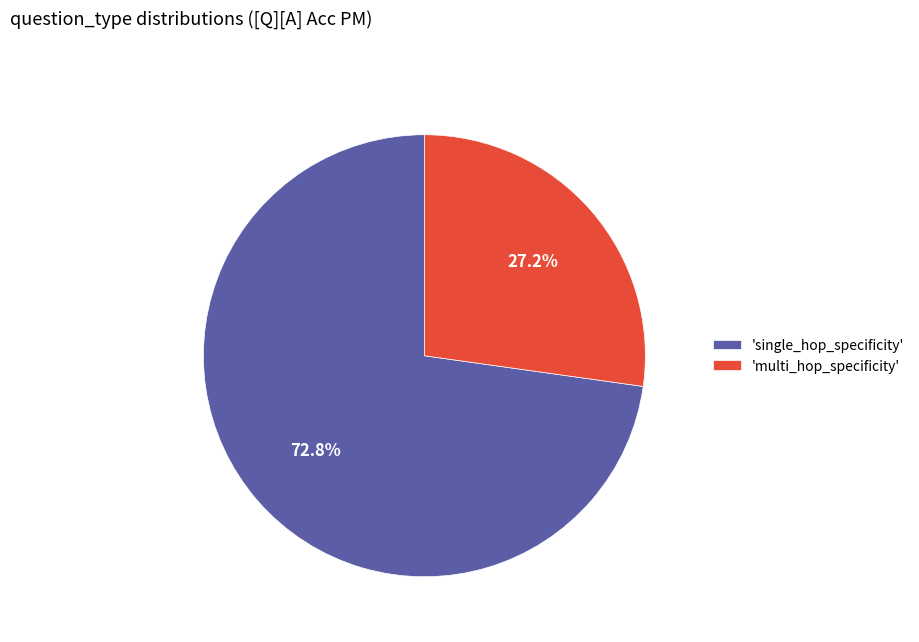

Which has a higher value, 'multi_hop_specificity' or 'single_hop_specificity'?

'single_hop_specificity'